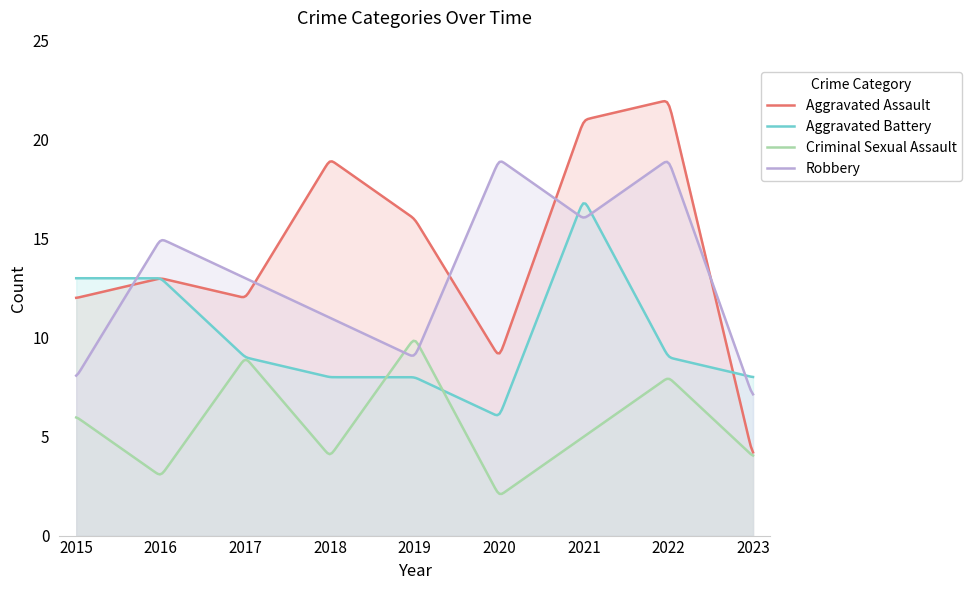

Is it true that Aggravated Assault equals 12 at 2017?

True